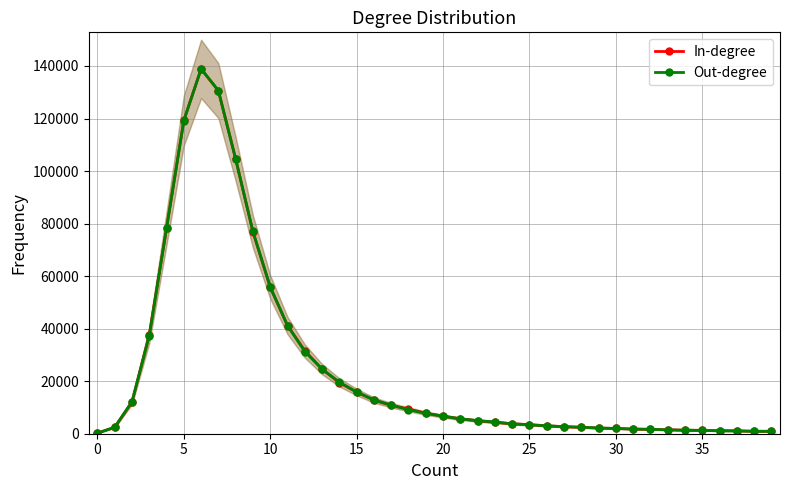

What is the value of the In-degree point at the 35th from the left?

1362